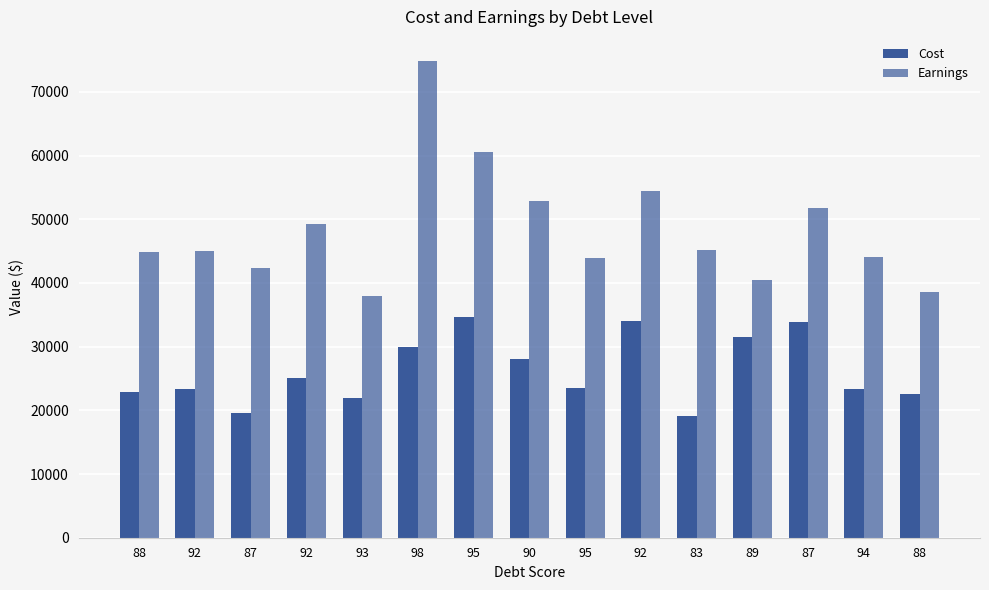

How many values in the Cost series are below 23583?

7